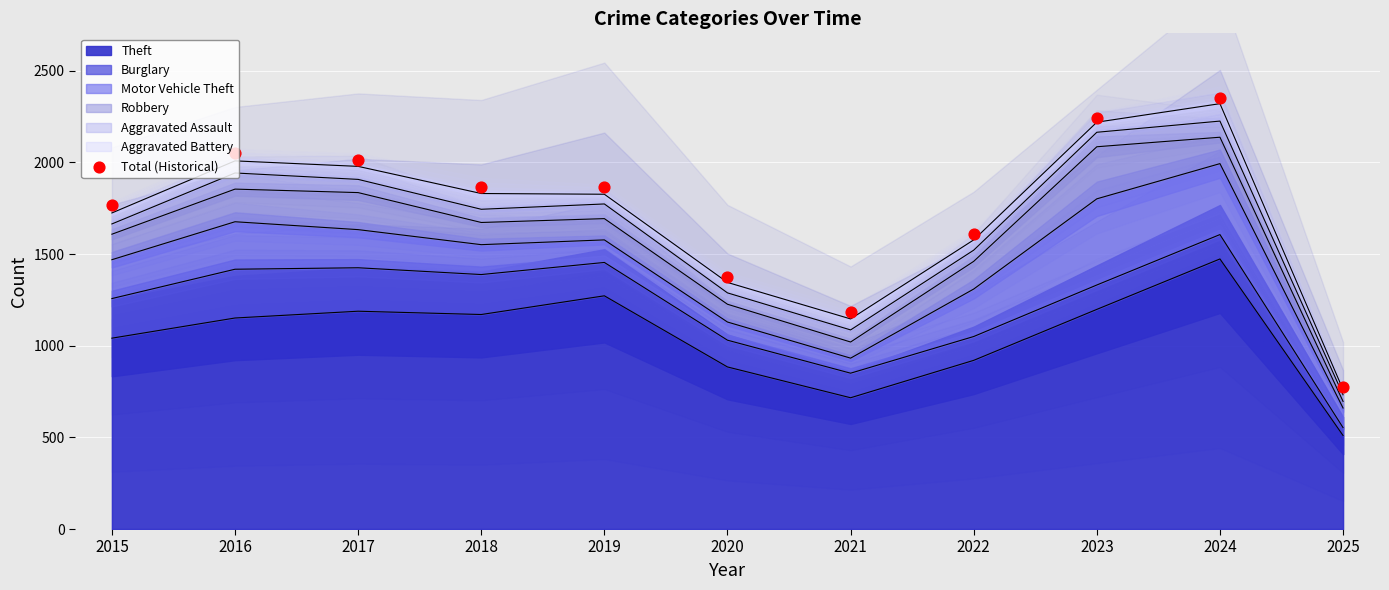

What is the ratio of the value at 2025 to the value at 2023?

0.3